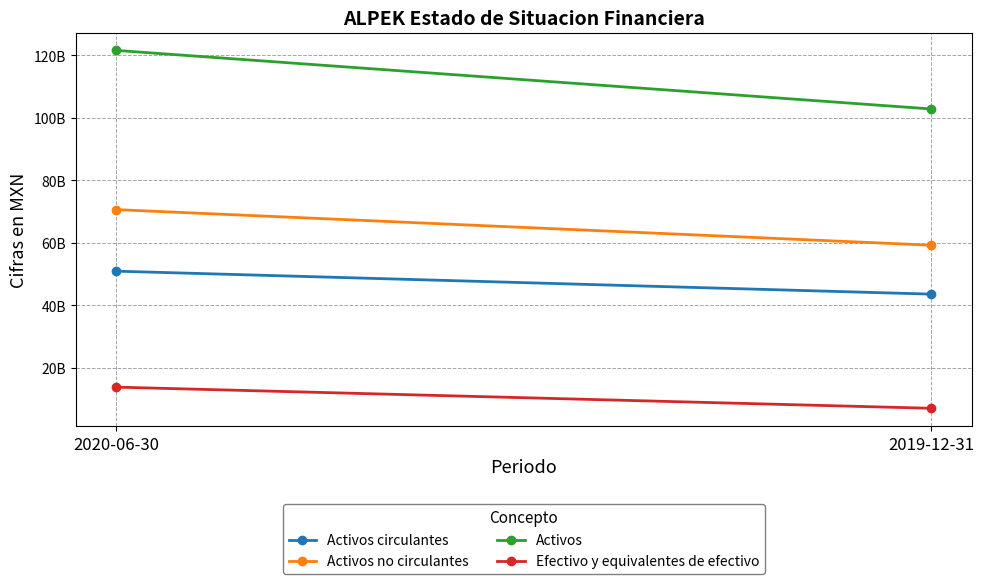

What is the difference between the maximum and minimum values in the Efectivo y equivalentes de efectivo series?

6770265000